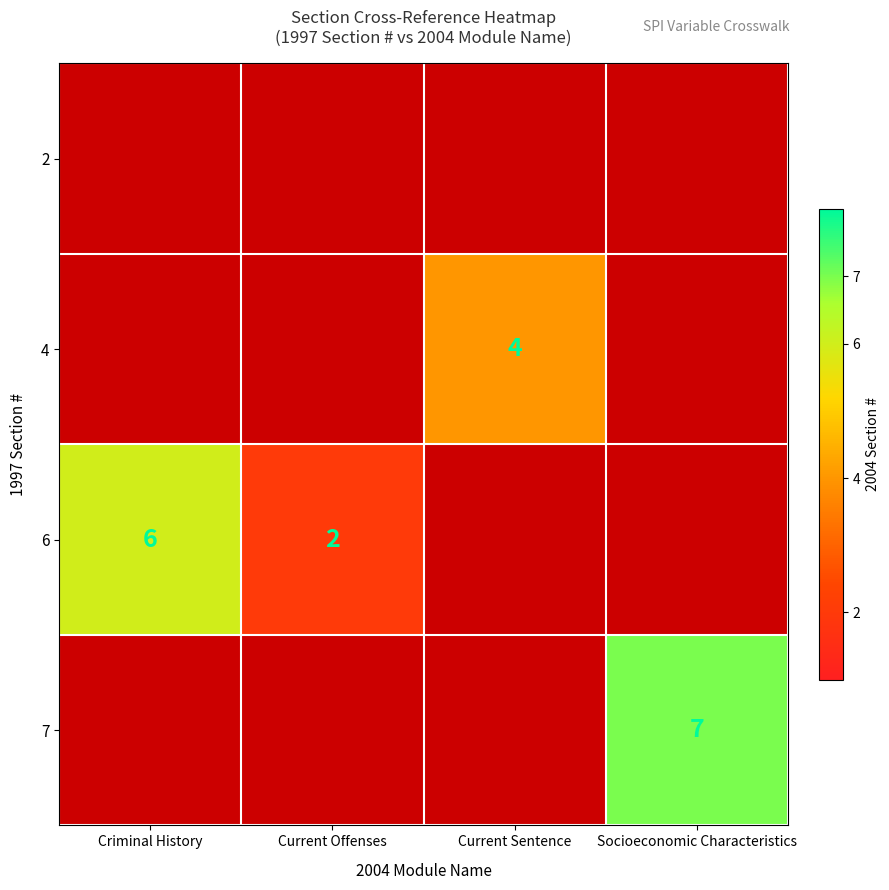

What is the greatest value displayed?

7